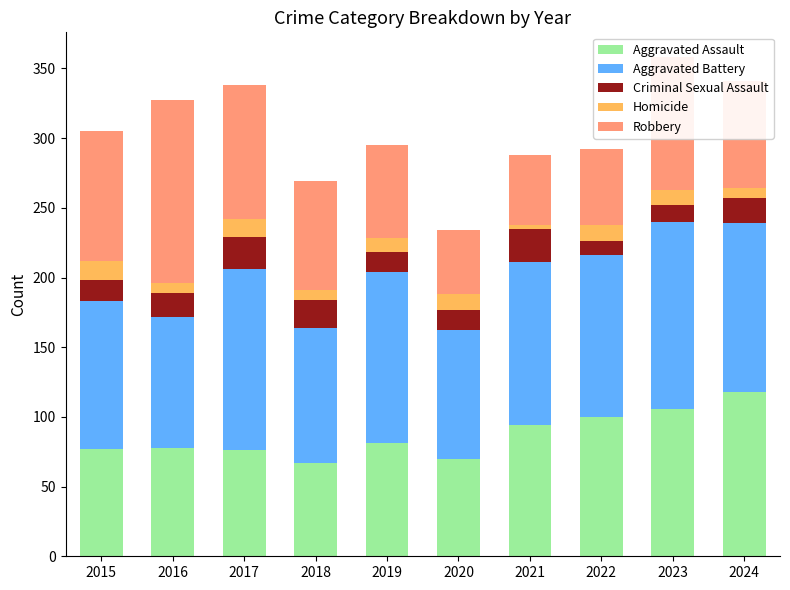

What is the minimum value for Aggravated Assault?

67